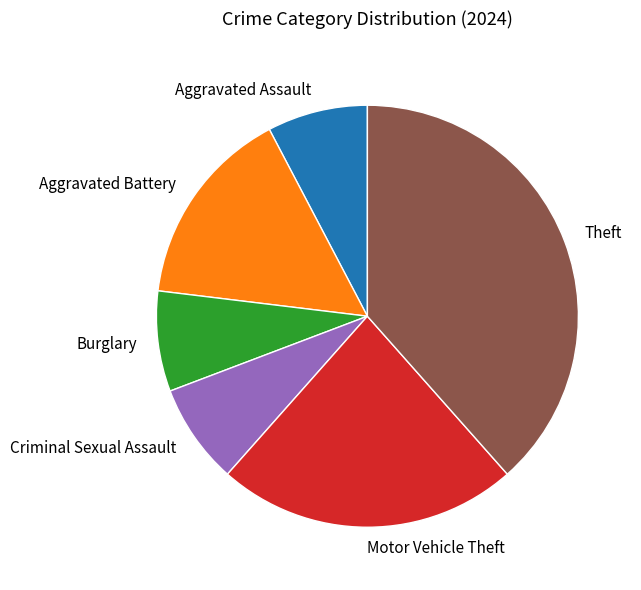

Is it true that Motor Vehicle Theft is 15% of the pie?

False